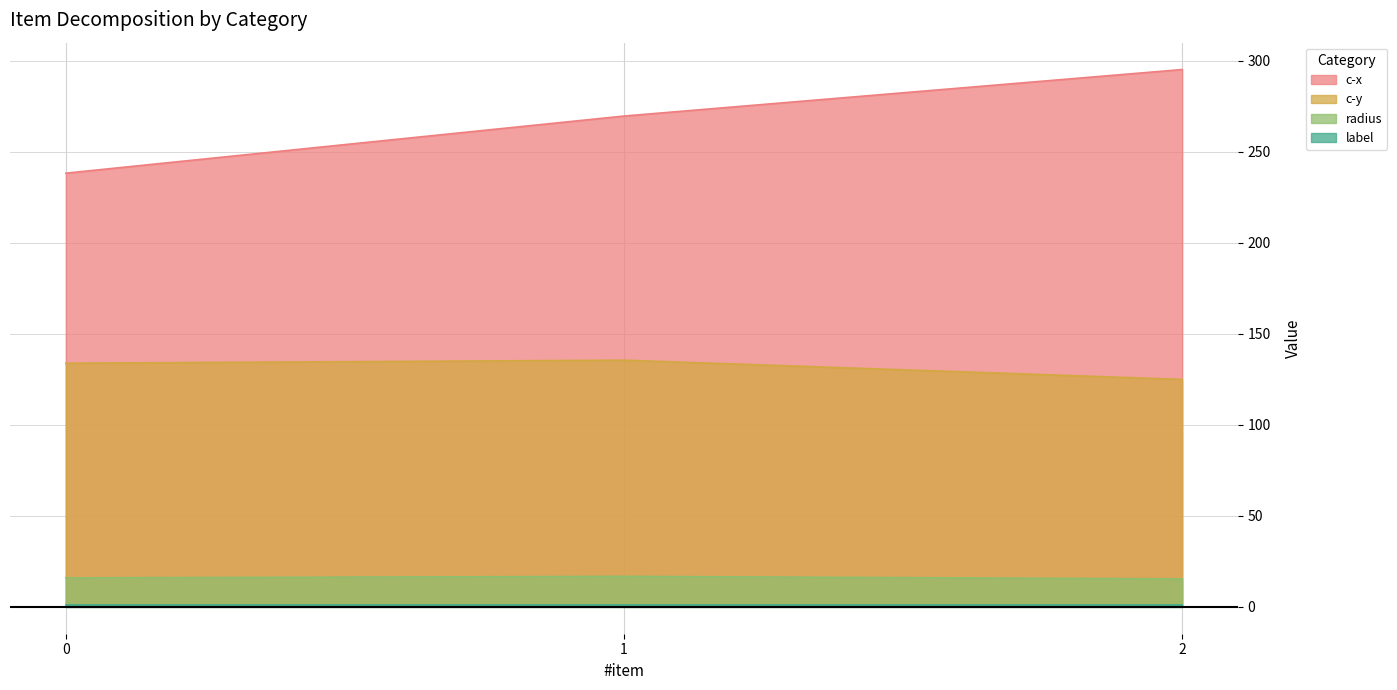

Read the radius value at 2.

15.4